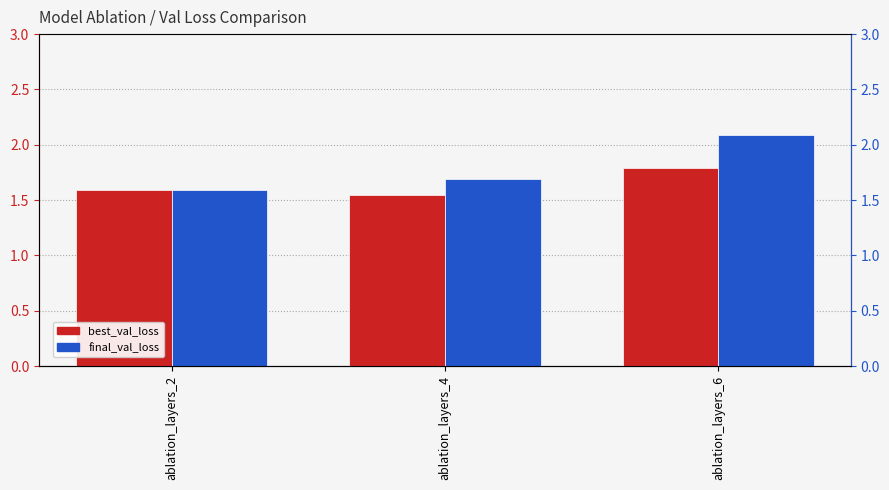

Are the bars horizontal?

No